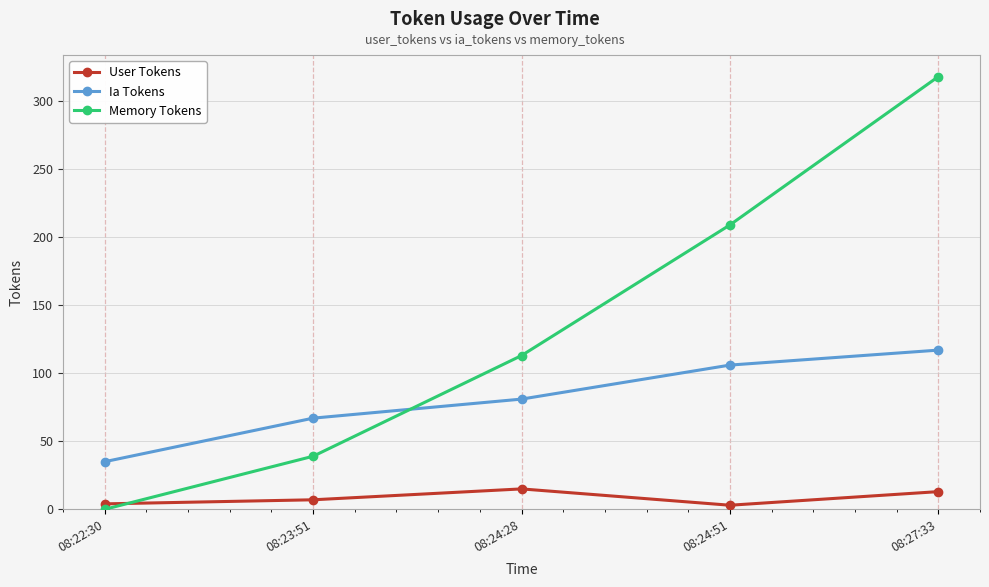

Where is the first local minimum for User Tokens?

08:24:51